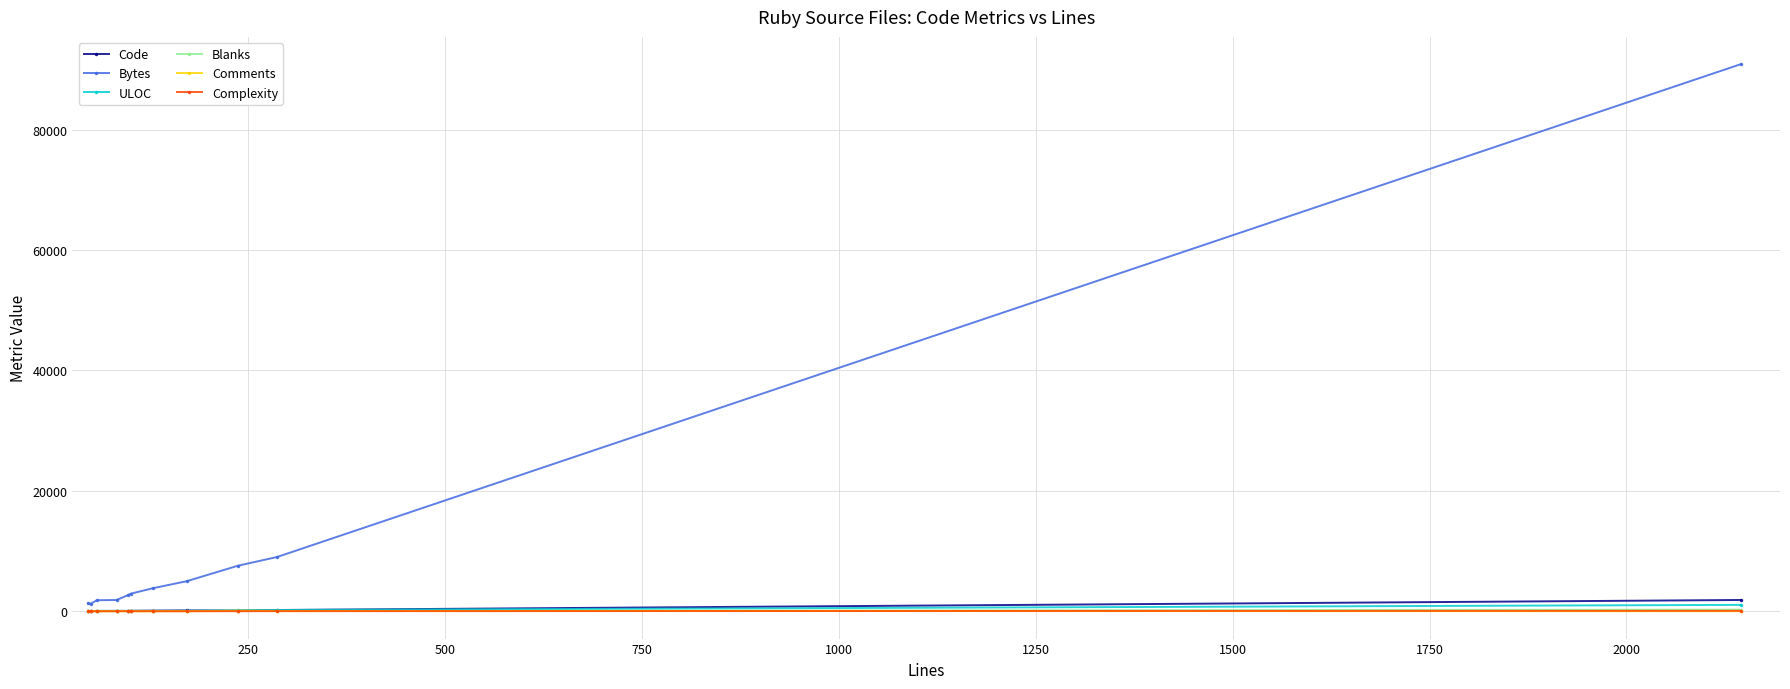

What is the sum of all ULOC values?

1866